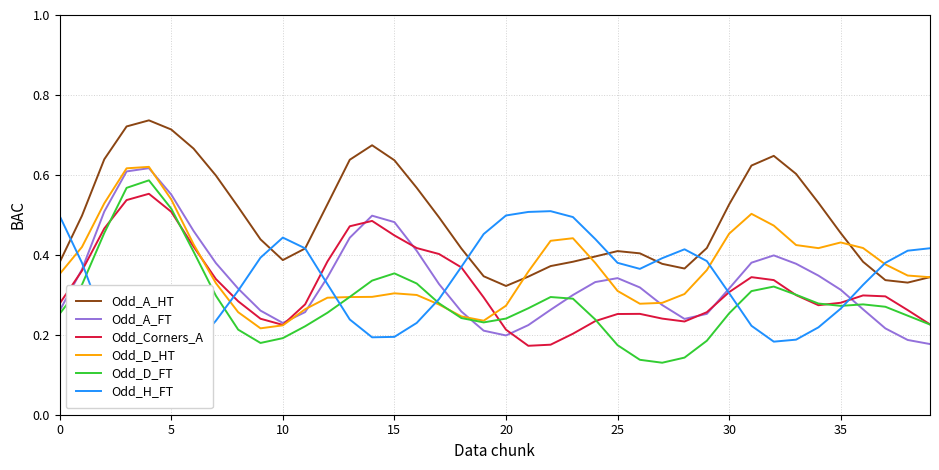

What is the sum of the Odd_A_HT values at 26 and 16?

1.0